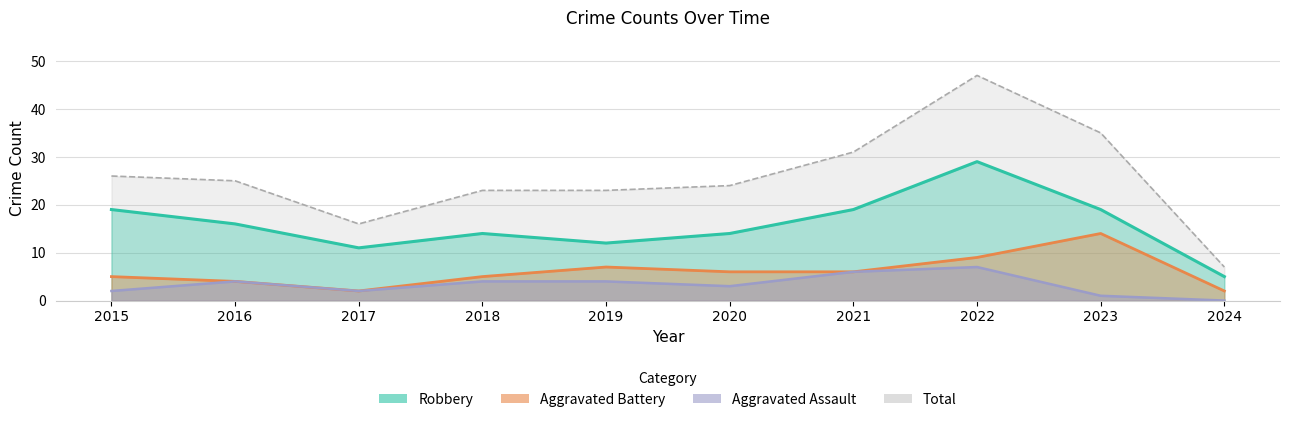

In Total, how many points are higher than both neighbors (excluding endpoints)?

1